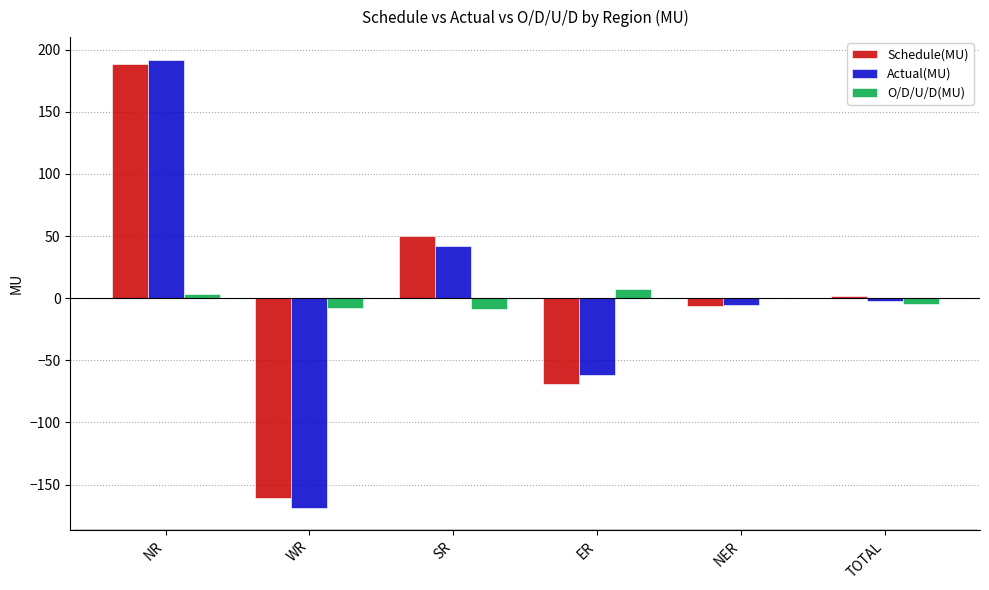

What is the greatest value displayed?

192.1